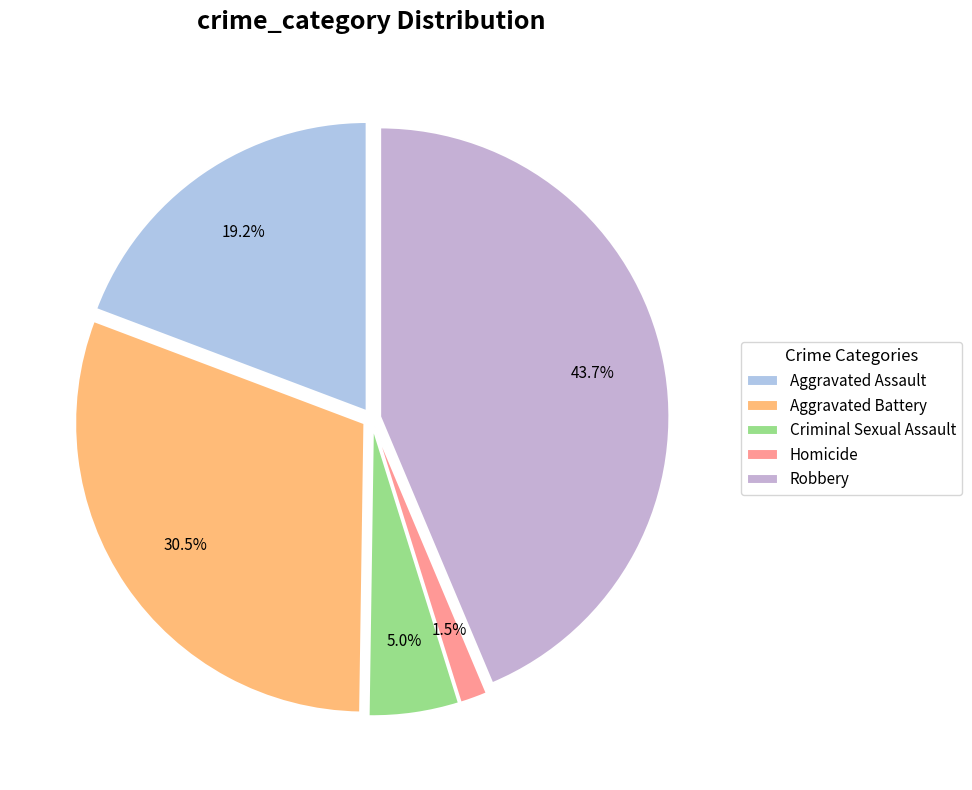

Which slice is the largest?

Robbery